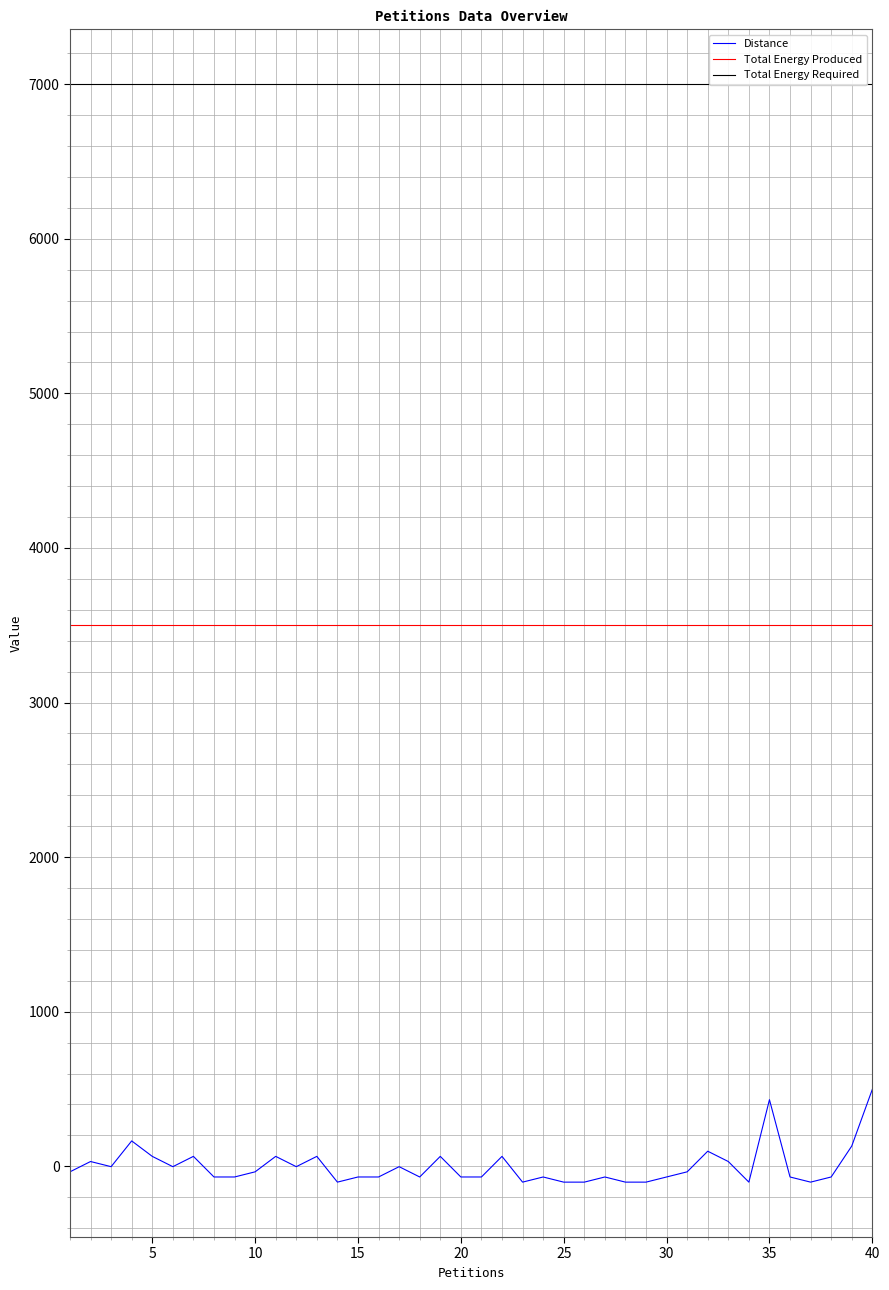

How many lines are shown in the chart?

3